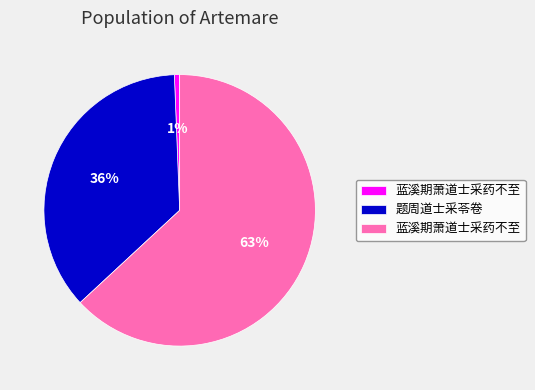

To the nearest percent, what is the average slice percentage?

33%